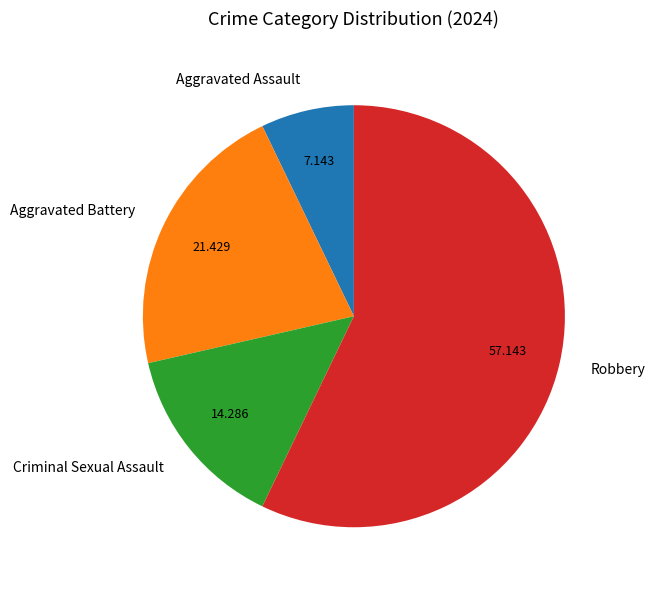

Which has a higher value, Criminal Sexual Assault or Aggravated Assault?

Criminal Sexual Assault